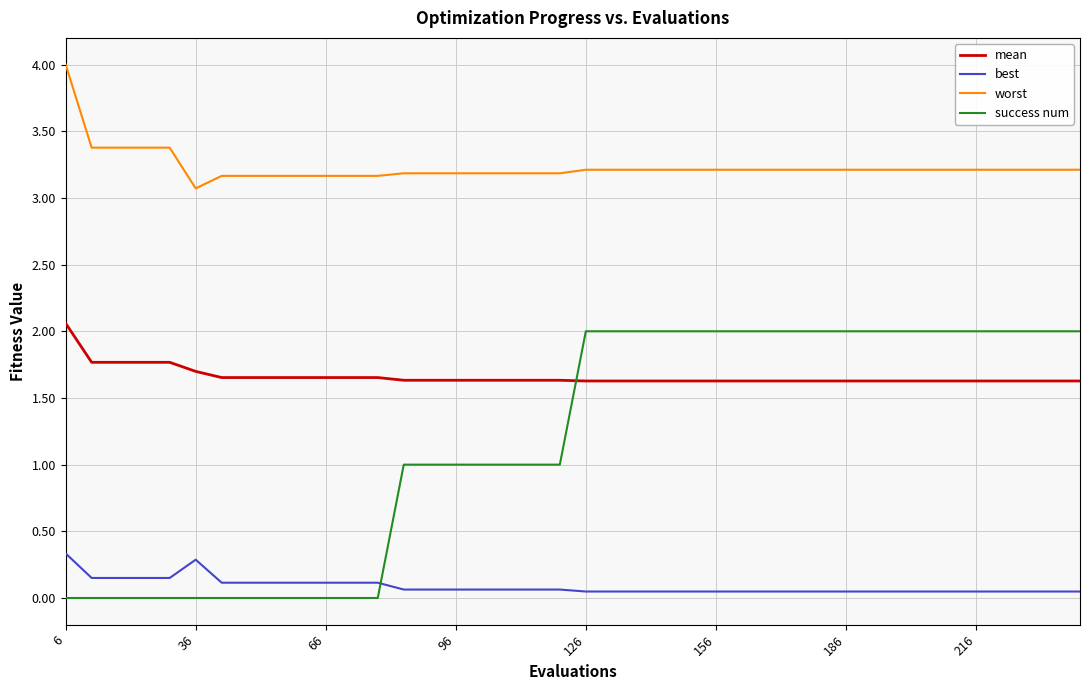

List the series in order of their overall mean, lowest first.

best, success num, mean, worst